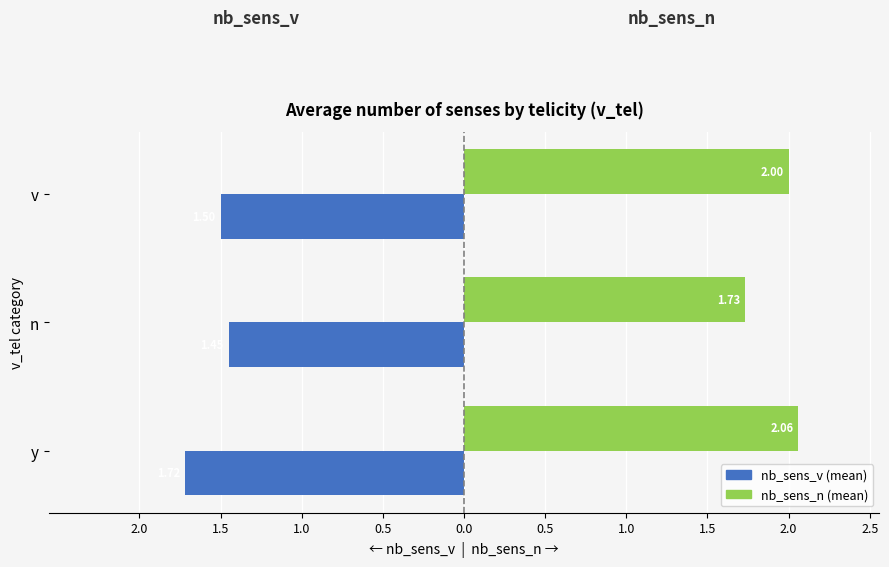

What are all the series names shown in the legend?

nb_sens_v (mean), nb_sens_n (mean)